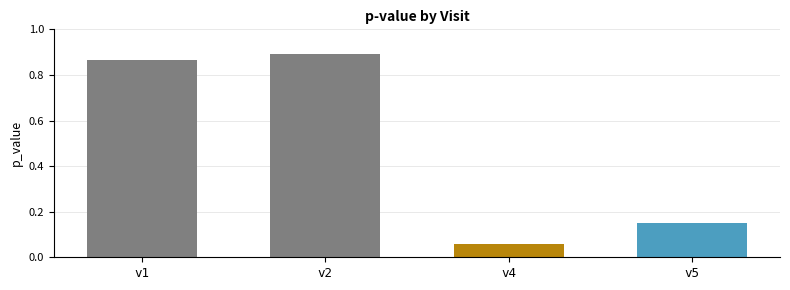

The chart shows a value of 0.6 at v1. True or false?

False